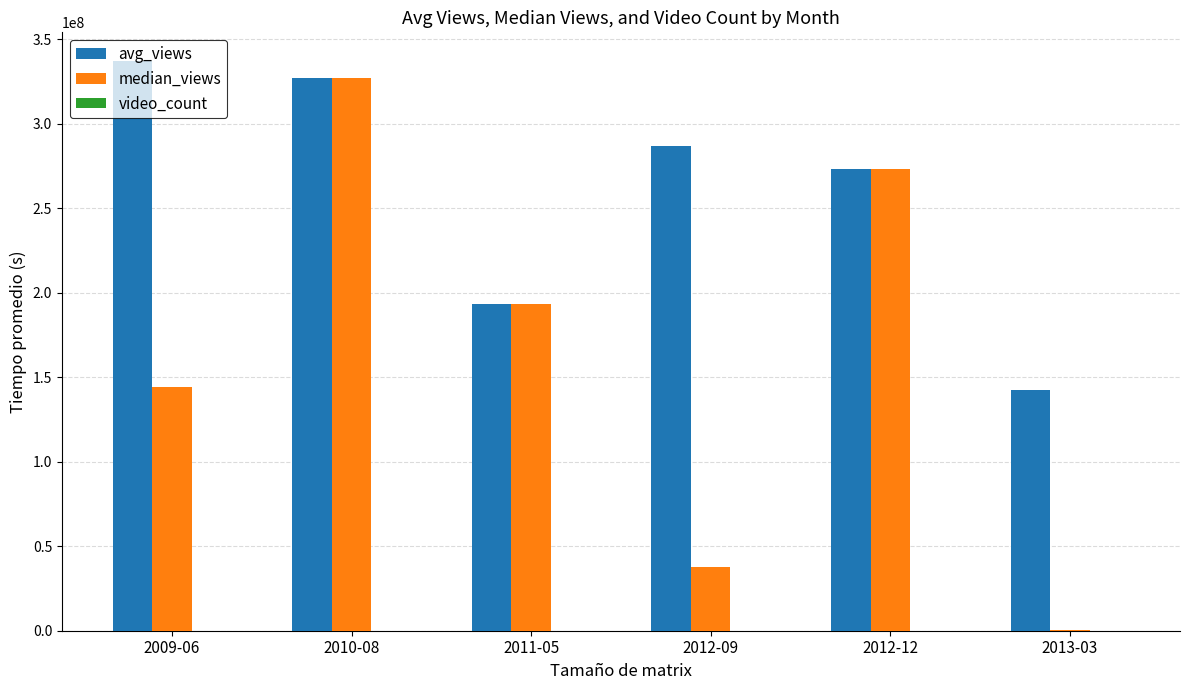

At which label does avg_views first exceed 286740905?

2009-06